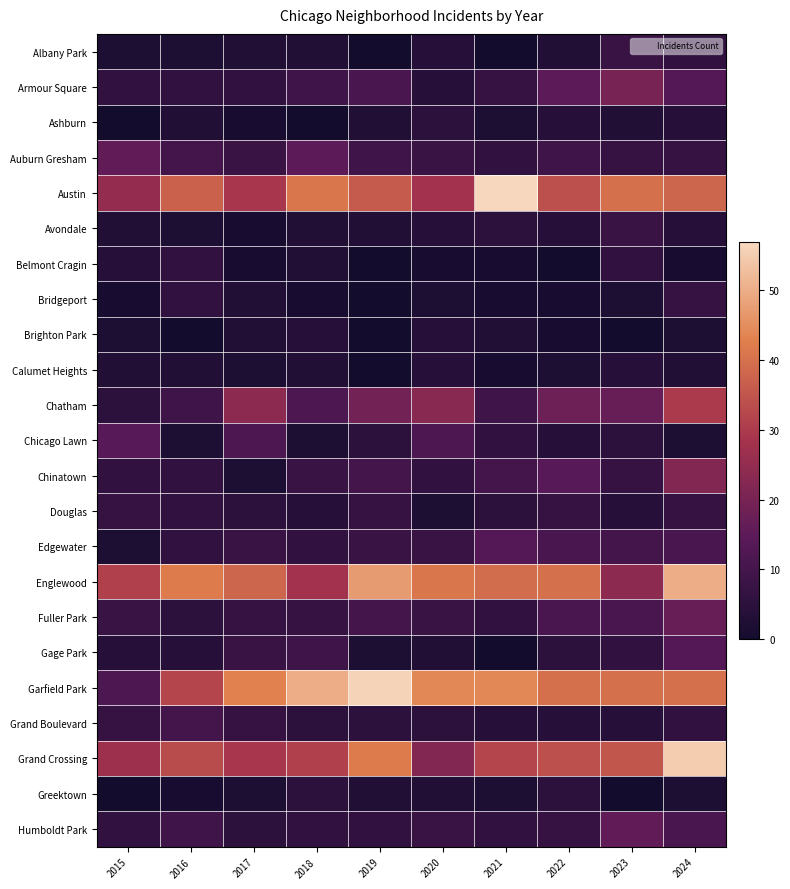

Reading left to right, transcribe all the data shown in this chart.

Albany Park: 2015=2	2016=2	2017=3	2018=3	2019=0	2020=4	2021=0	2022=3	2023=8	2024=6
Armour Square: 2015=6	2016=6	2017=6	2018=9	2019=11	2020=4	2021=7	2022=15	2023=20	2024=13
Ashburn: 2015=0	2016=3	2017=1	2018=0	2019=3	2020=5	2021=2	2022=4	2023=3	2024=4
Auburn Gresham: 2015=16	2016=10	2017=8	2018=15	2019=9	2020=8	2021=6	2022=9	2023=7	2024=7
Austin: 2015=25	2016=37	2017=29	2018=41	2019=36	2020=28	2021=57	2022=34	2023=40	2024=38
Avondale: 2015=3	2016=2	2017=1	2018=3	2019=3	2020=4	2021=5	2022=4	2023=8	2024=4
Belmont Cragin: 2015=4	2016=6	2017=1	2018=3	2019=0	2020=1	2021=1	2022=0	2023=6	2024=1
Bridgeport: 2015=1	2016=6	2017=3	2018=1	2019=0	2020=2	2021=1	2022=1	2023=2	2024=7
Brighton Park: 2015=2	2016=0	2017=3	2018=4	2019=0	2020=4	2021=3	2022=1	2023=0	2024=2
Calumet Heights: 2015=3	2016=3	2017=2	2018=3	2019=0	2020=4	2021=1	2022=2	2023=4	2024=3
Chatham: 2015=5	2016=9	2017=24	2018=12	2019=19	2020=23	2021=9	2022=18	2023=17	2024=30
Chicago Lawn: 2015=14	2016=2	2017=12	2018=2	2019=5	2020=12	2021=6	2022=4	2023=5	2024=2
Chinatown: 2015=6	2016=6	2017=2	2018=8	2019=10	2020=6	2021=10	2022=14	2023=7	2024=22
Douglas: 2015=7	2016=6	2017=5	2018=4	2019=7	2020=2	2021=5	2022=7	2023=4	2024=7
Edgewater: 2015=2	2016=6	2017=8	2018=6	2019=8	2020=8	2021=13	2022=11	2023=10	2024=11
Englewood: 2015=31	2016=42	2017=38	2018=28	2019=47	2020=41	2021=39	2022=40	2023=24	2024=50
Fuller Park: 2015=8	2016=5	2017=7	2018=7	2019=10	2020=8	2021=6	2022=11	2023=11	2024=17
Gage Park: 2015=4	2016=4	2017=8	2018=9	2019=2	2020=3	2021=0	2022=5	2023=6	2024=13
Garfield Park: 2015=12	2016=32	2017=43	2018=50	2019=56	2020=44	2021=44	2022=40	2023=40	2024=40
Grand Boulevard: 2015=7	2016=10	2017=7	2018=5	2019=5	2020=5	2021=4	2022=4	2023=4	2024=6
Grand Crossing: 2015=27	2016=33	2017=29	2018=31	2019=42	2020=22	2021=32	2022=34	2023=35	2024=55
Greektown: 2015=0	2016=1	2017=2	2018=5	2019=3	2020=3	2021=2	2022=5	2023=0	2024=2
Humboldt Park: 2015=6	2016=9	2017=5	2018=6	2019=6	2020=8	2021=6	2022=7	2023=16	2024=11